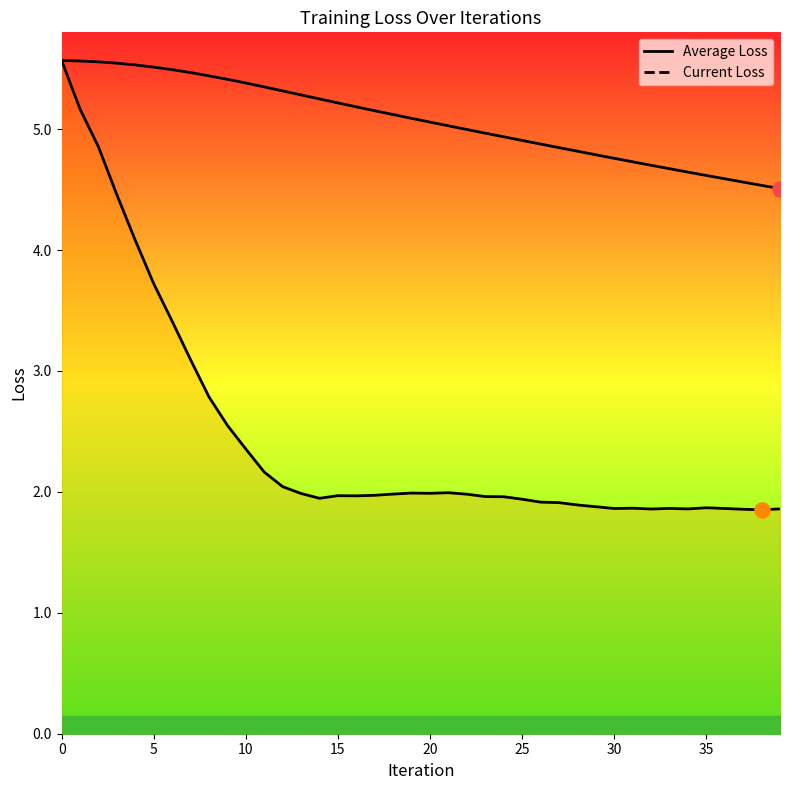

Which series reaches the maximum Y coordinate?

Average Loss